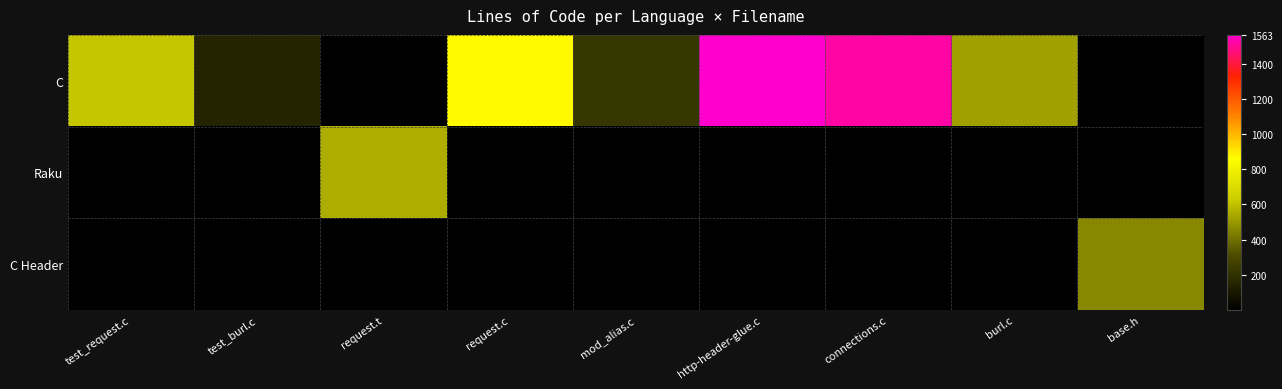

Reading left to right, extract all data points from this chart.

C: test_request.c=611	test_burl.c=151	request.t=0	request.c=870	mod_alias.c=223	http-header-glue.c=1563	connections.c=1515	burl.c=518	base.h=0
Raku: test_request.c=0	test_burl.c=0	request.t=552	request.c=0	mod_alias.c=0	http-header-glue.c=0	connections.c=0	burl.c=0	base.h=0
C Header: test_request.c=0	test_burl.c=0	request.t=0	request.c=0	mod_alias.c=0	http-header-glue.c=0	connections.c=0	burl.c=0	base.h=460